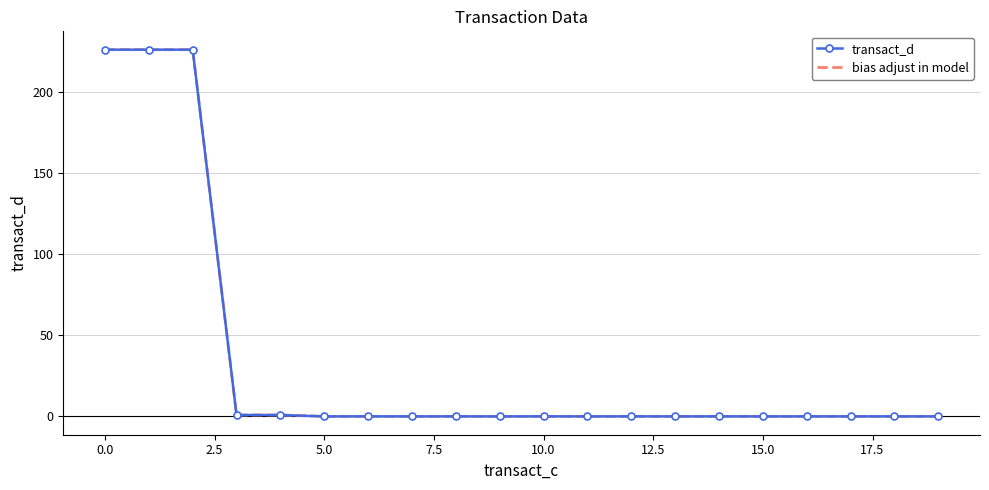

At which label does transact_d reach its minimum?

5.0